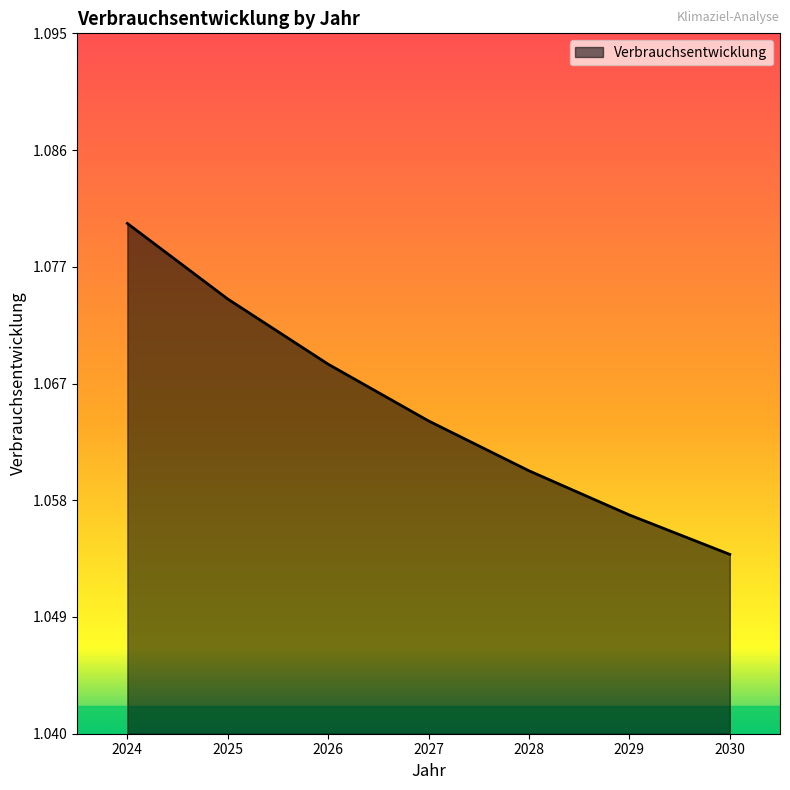

At which category does the chart reach its peak across all series?

2024